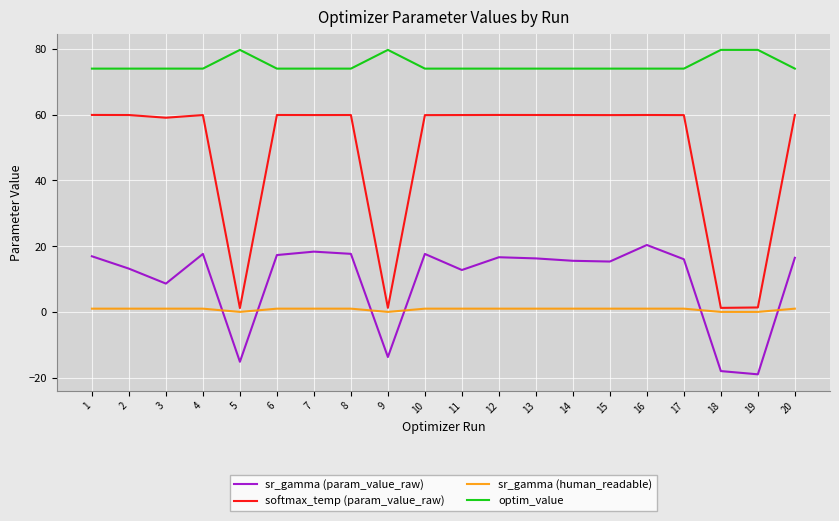

Does the chart display data point markers on the line(s)?

No